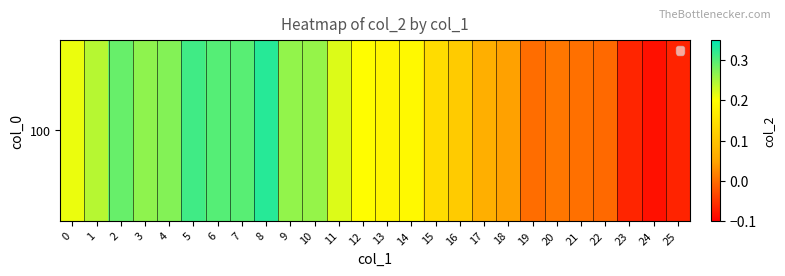

How many data points are less than 0?

5